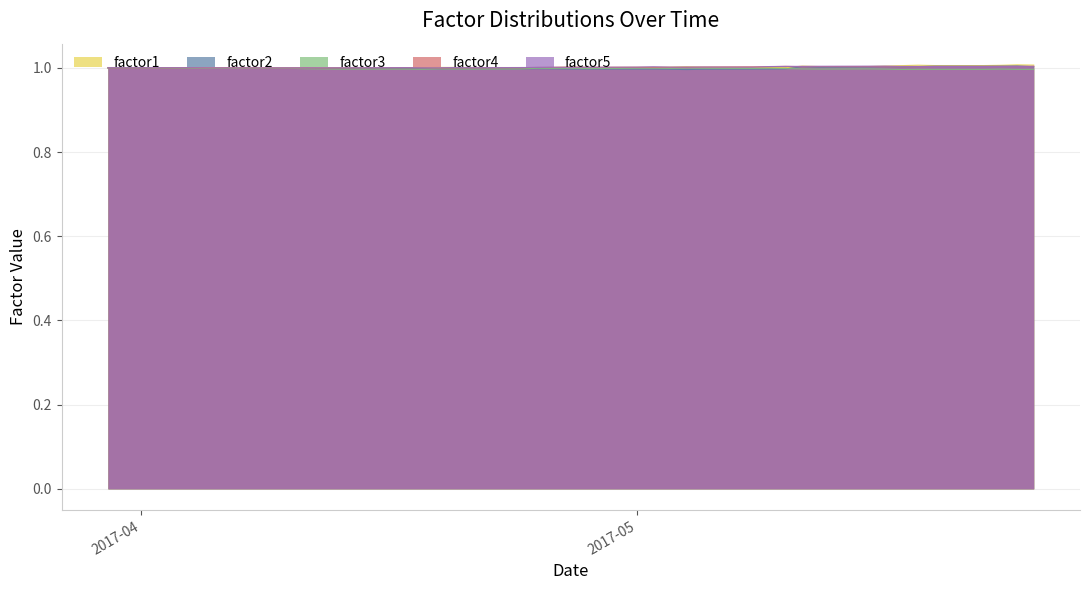

In factor5, how many points are higher than both neighbors (excluding endpoints)?

8